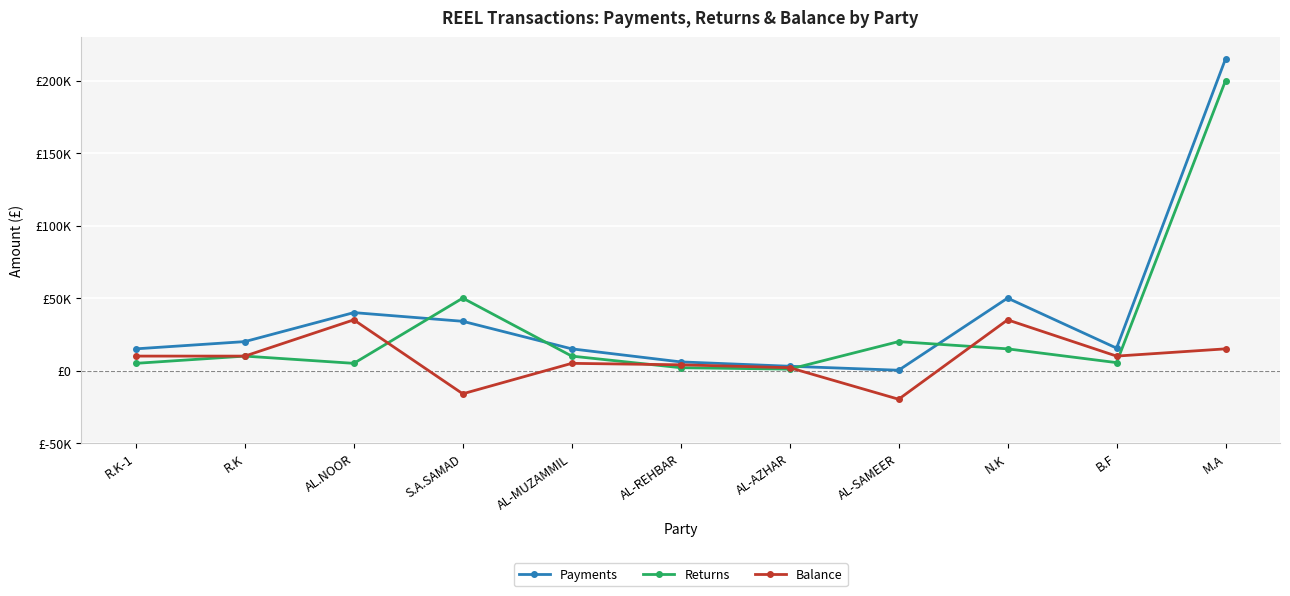

Is the value of Balance at S.A.SAMAD greater than the value of Payments at AL.NOOR?

No